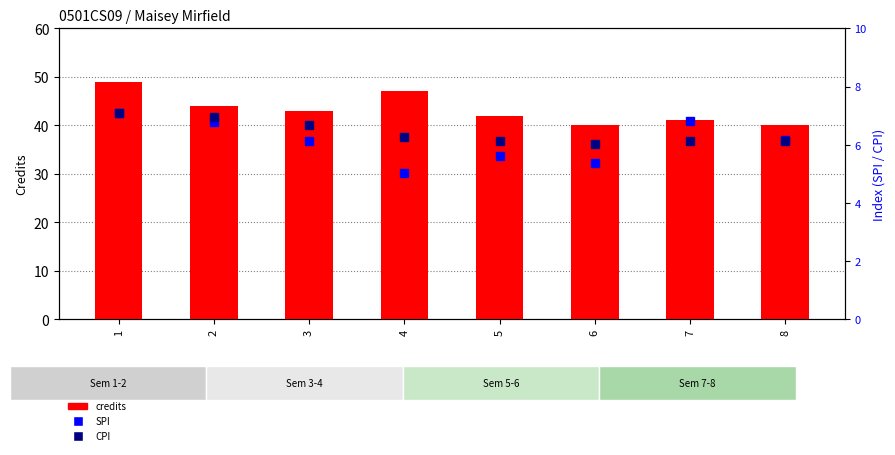

What is the difference between the highest and lowest values at 5?

36.4